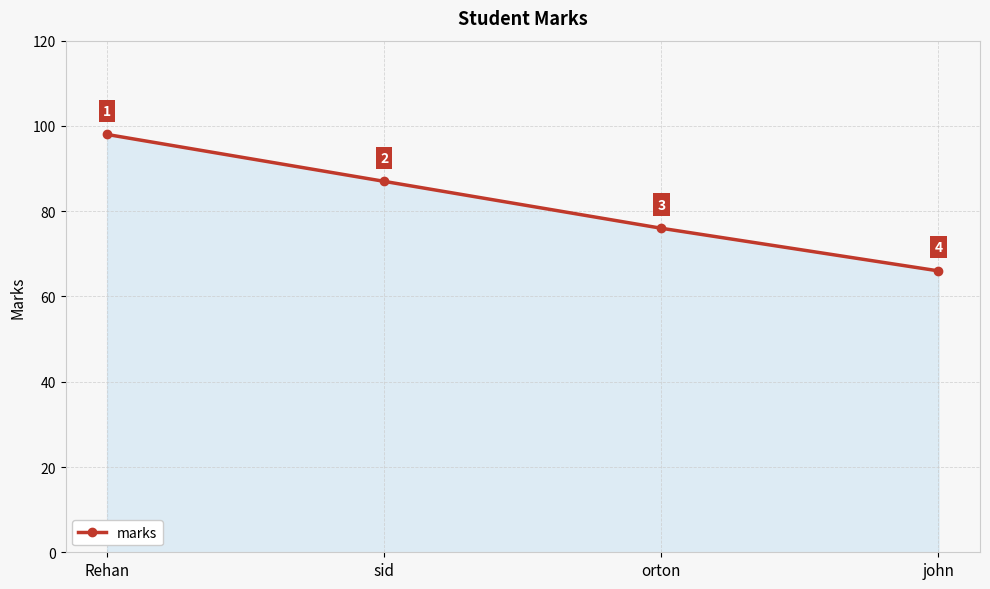

What is the difference between the second highest and second lowest values?

11